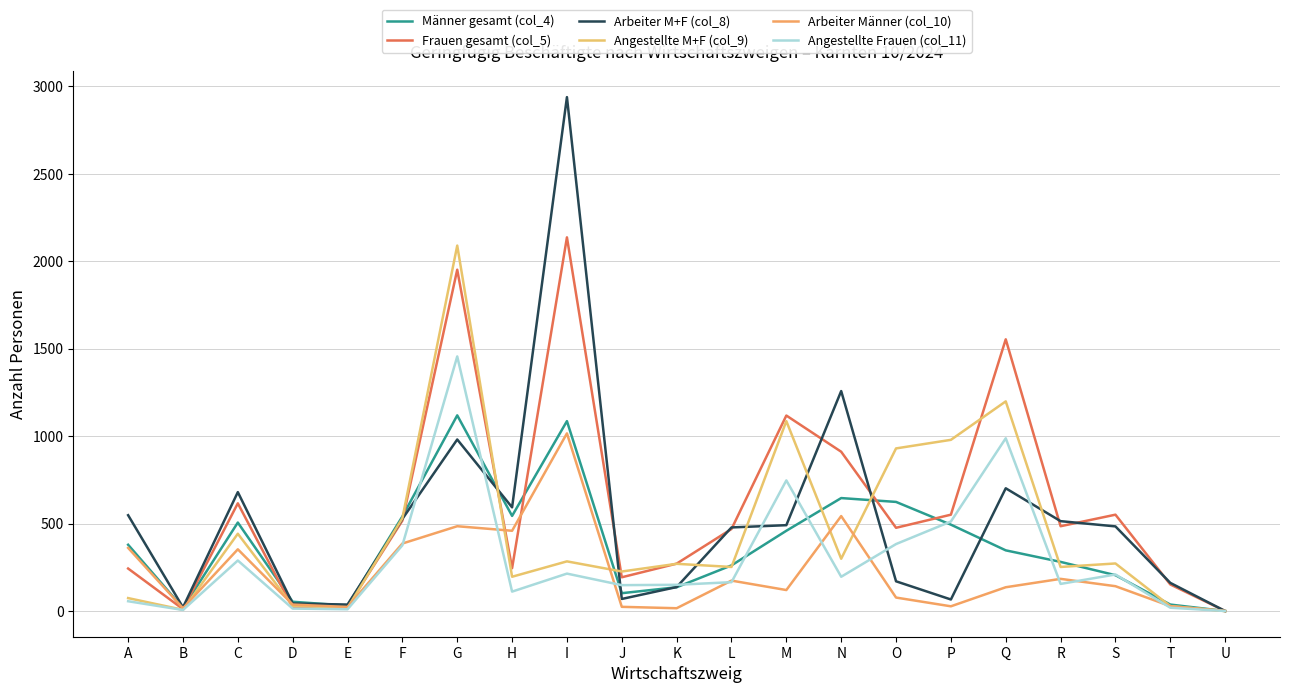

True or false: Männer gesamt (col_4) has more than 0 interior local peaks.

True